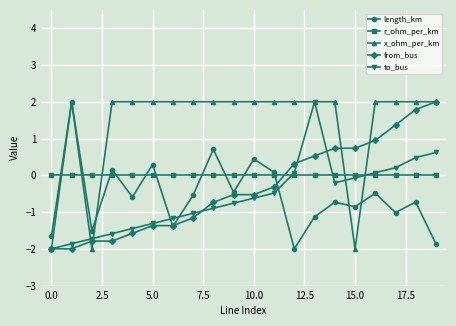

What is the maximum value for length_km?

2.0